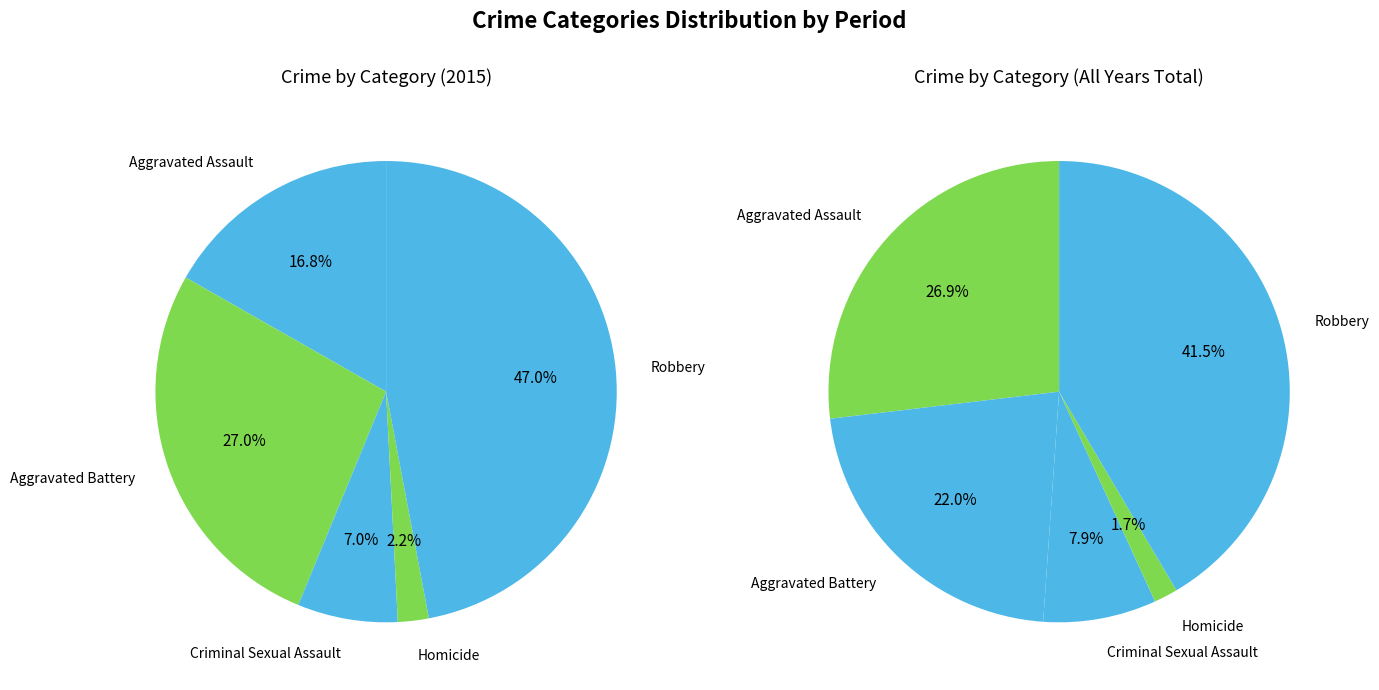

Count the number of slices in the pie.

5